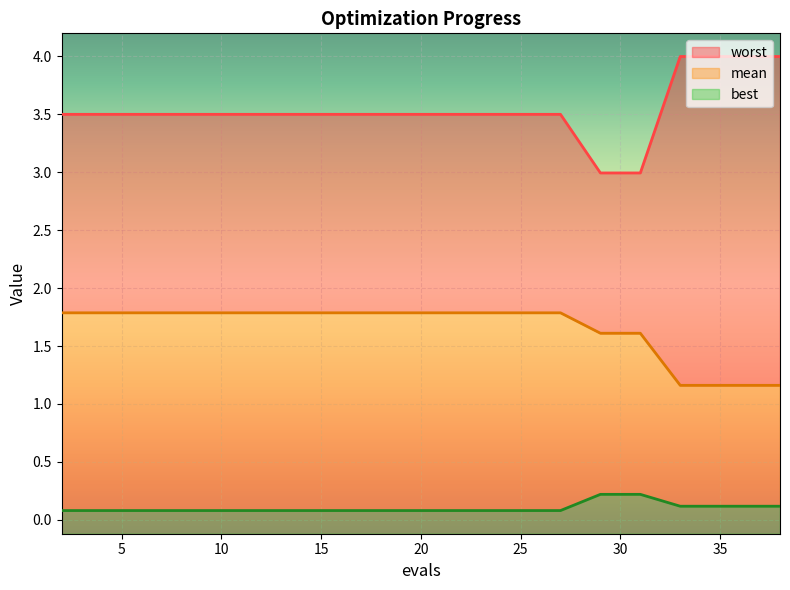

True or false: mean and worst intersect in this chart.

False